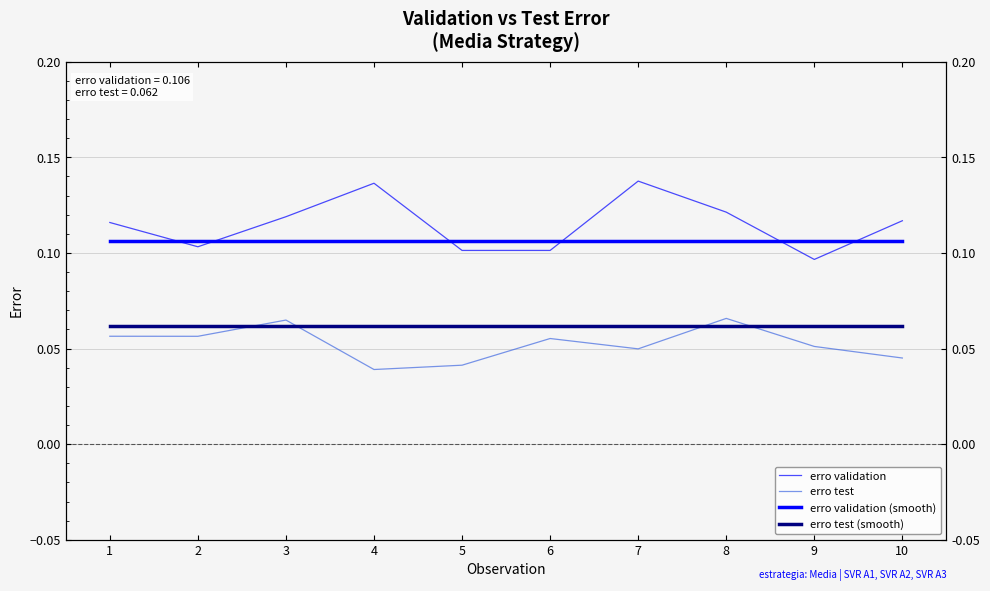

In erro test, how many points are higher than both neighbors (excluding endpoints)?

3